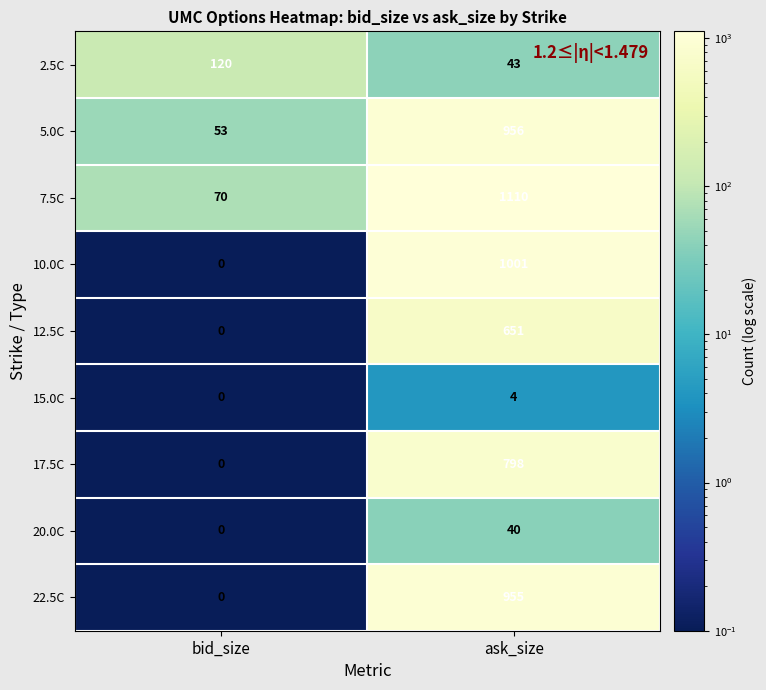

At how many categories does at least one series exceed 605?

1